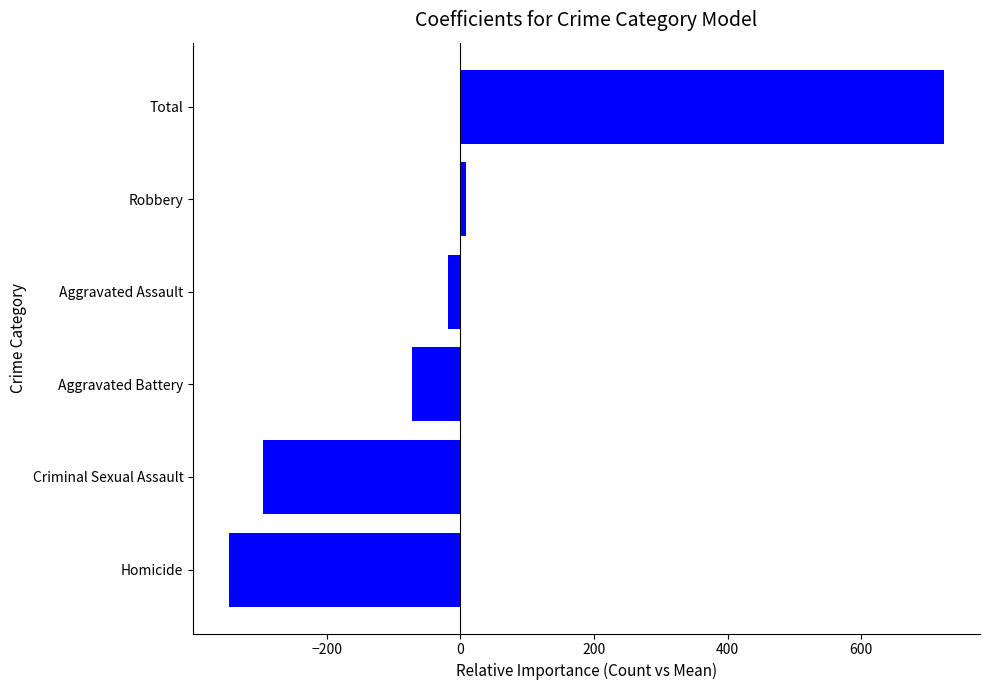

List the labels in order of value, smallest first.

Homicide, Criminal Sexual Assault, Aggravated Battery, Aggravated Assault, Robbery, Total